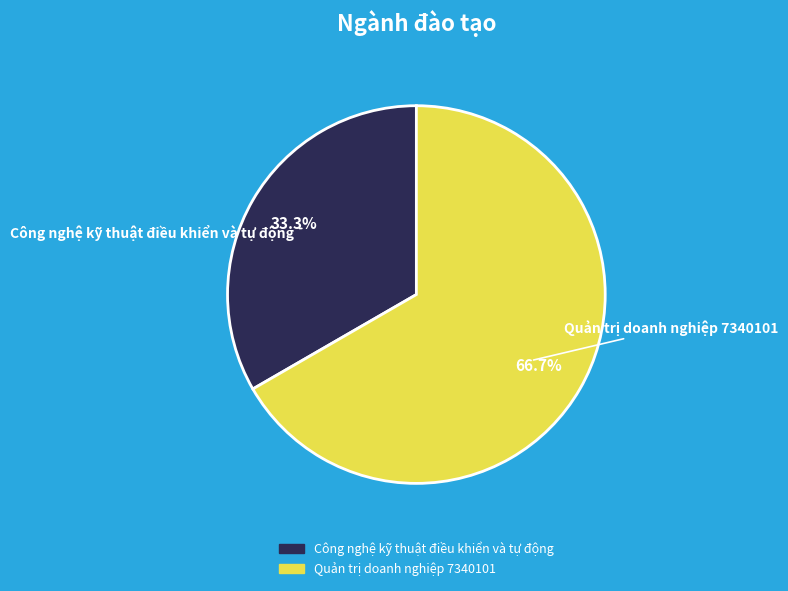

What is the total percentage of Quản trị doanh nghiệp 7340101 and Công nghệ kỹ thuật điều khiển và tự động?

100.0%